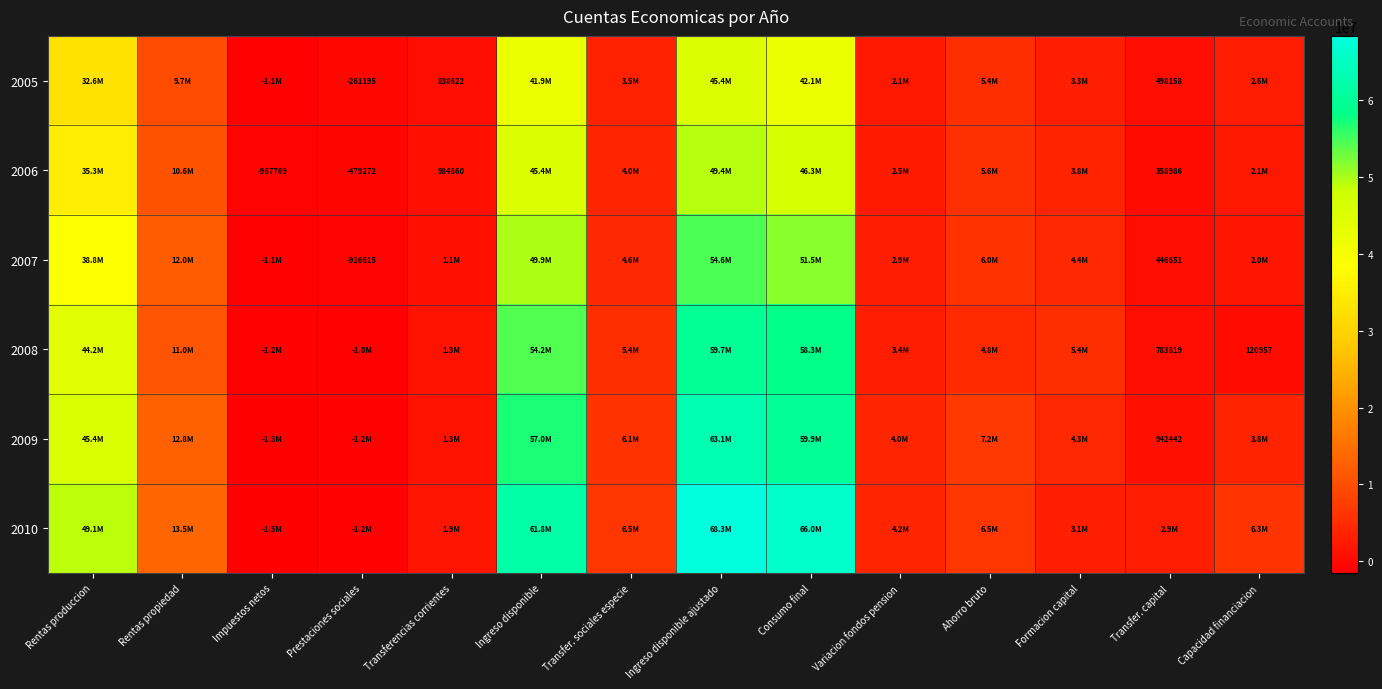

True or false: 2006 has a value of 215739 at Transfer. capital.

False